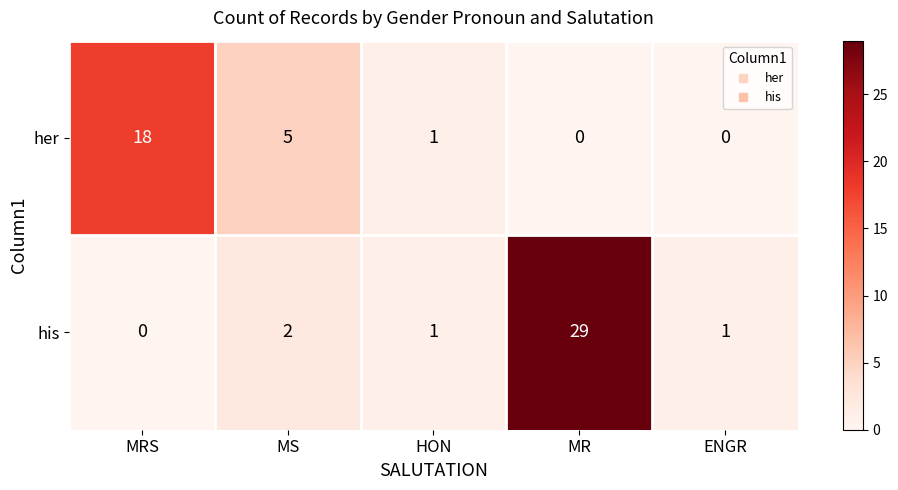

Which series has the largest range (max minus min)?

his